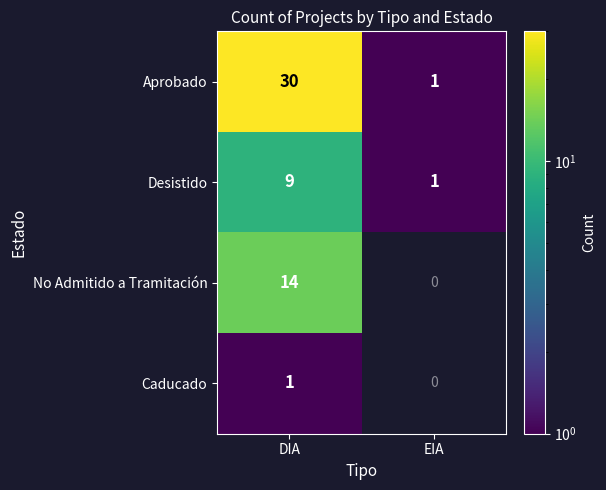

Reading right to left, list all the values displayed in this chart.

Aprobado: 1	30
Desistido: 1	9
No Admitido a Tramitación: 0	14
Caducado: 0	1